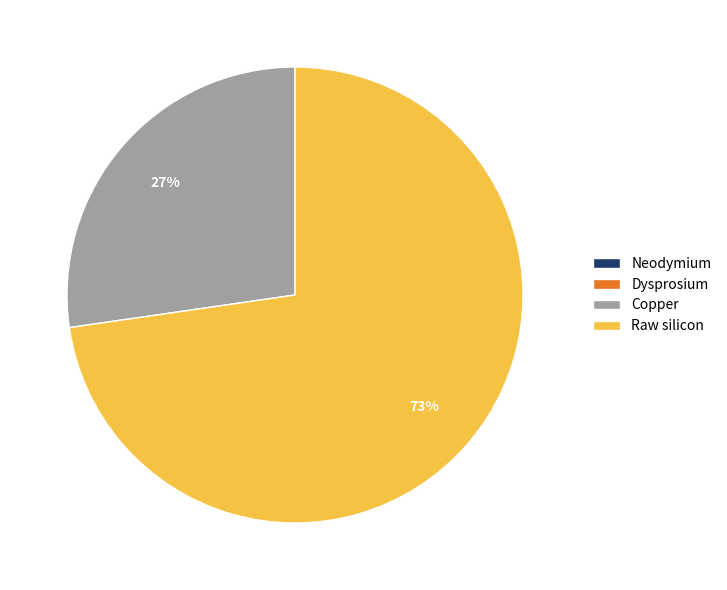

Approximately how many times larger is the value at Copper compared to Raw silicon?

0.4